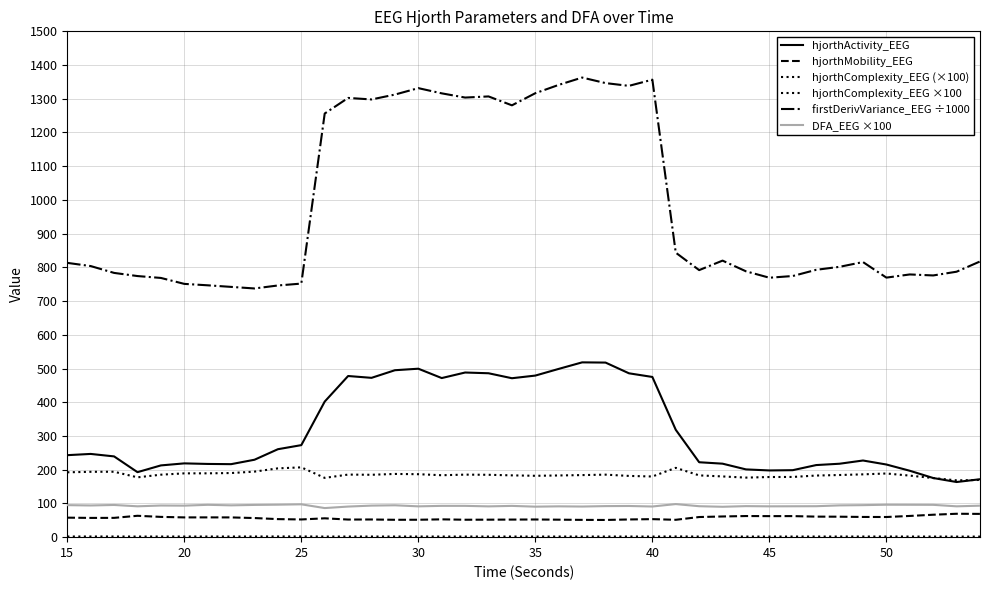

How many lines are shown in the chart?

6